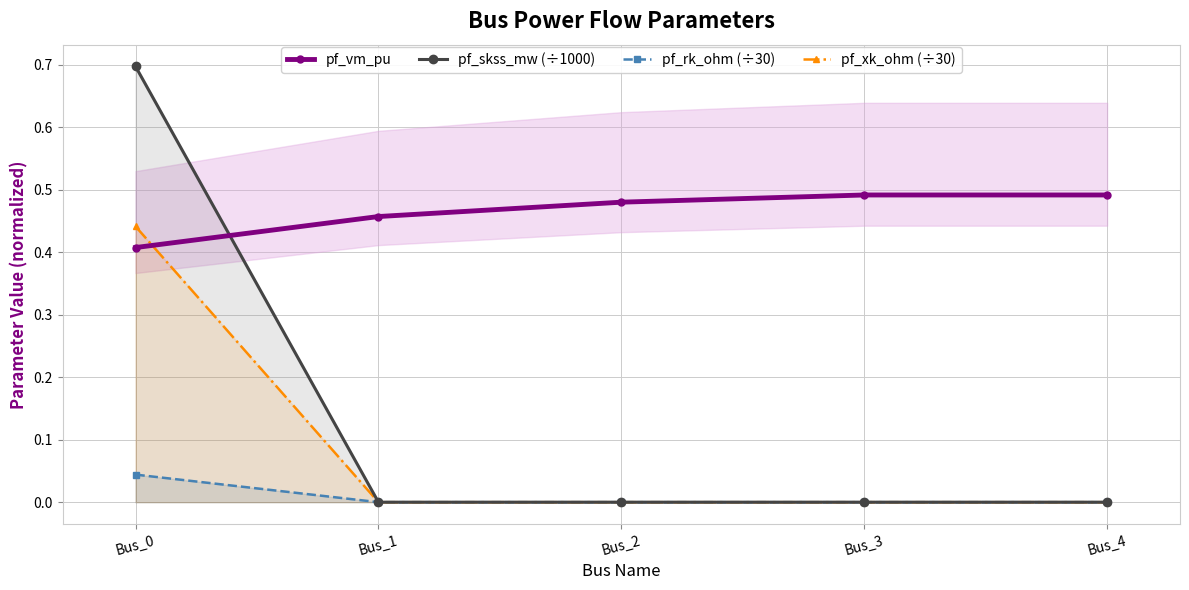

List the labels in order of pf_xk_ohm (÷30) value, largest first.

Bus_0, Bus_1, Bus_2, Bus_3, Bus_4